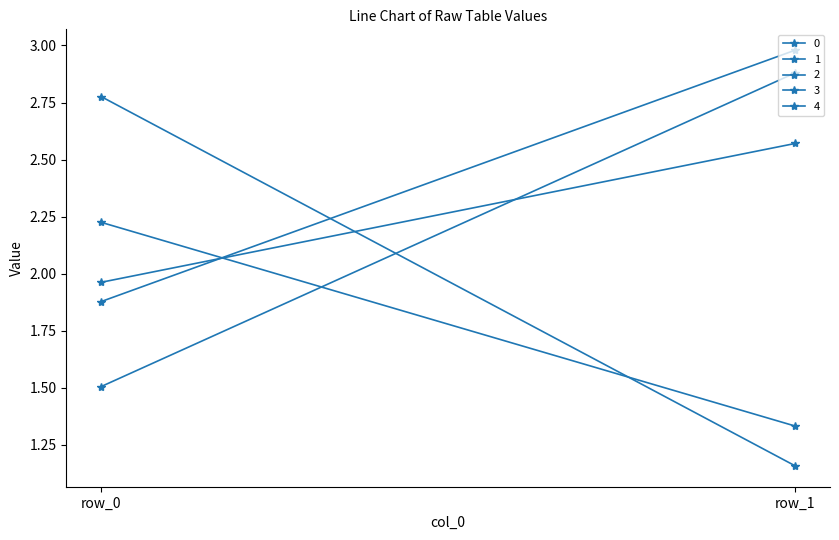

True or false: 1 has a value of 0.7 at row_0.

False